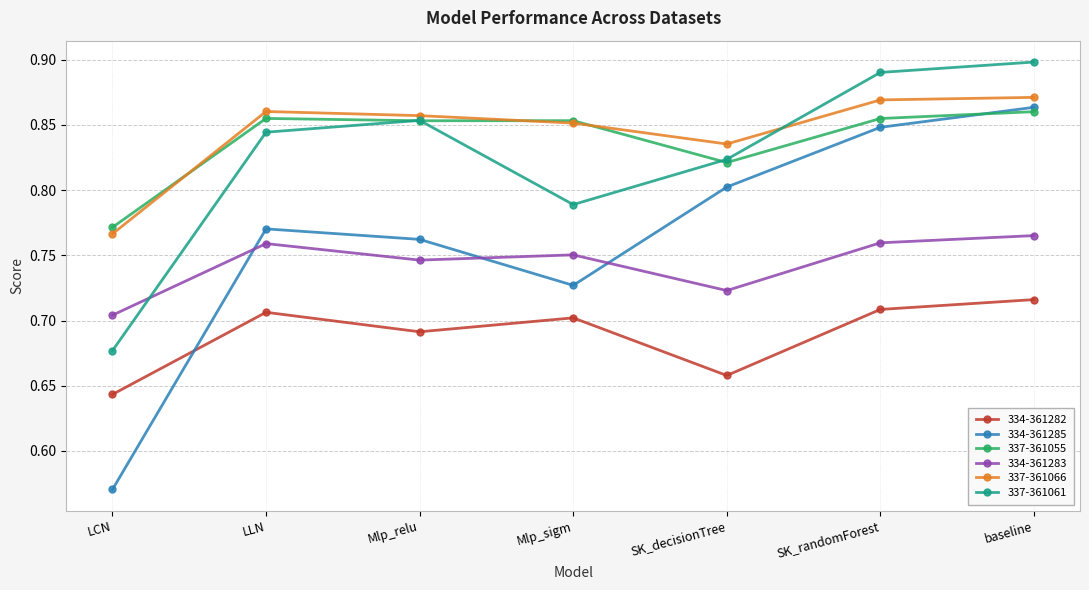

At which category does the chart reach its minimum across all series?

LCN